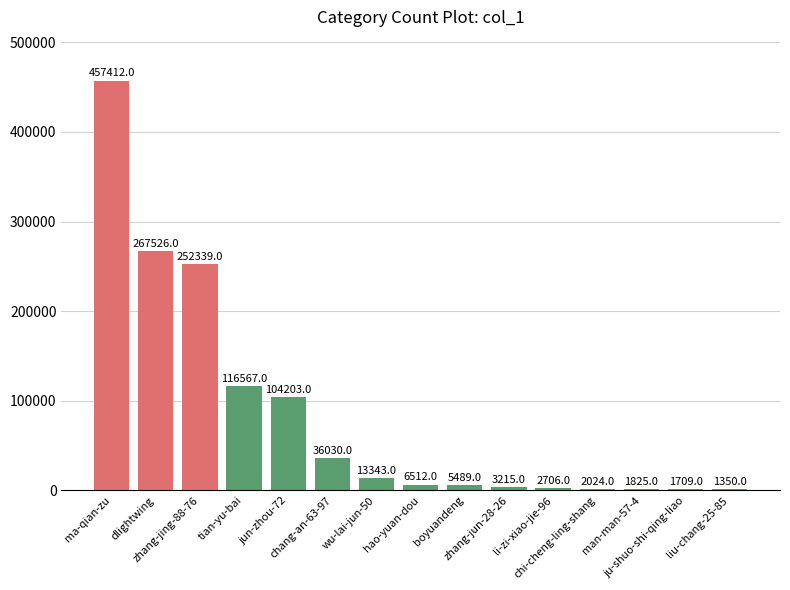

What value does the data have at tian-yu-bai, to the nearest 100?

116600